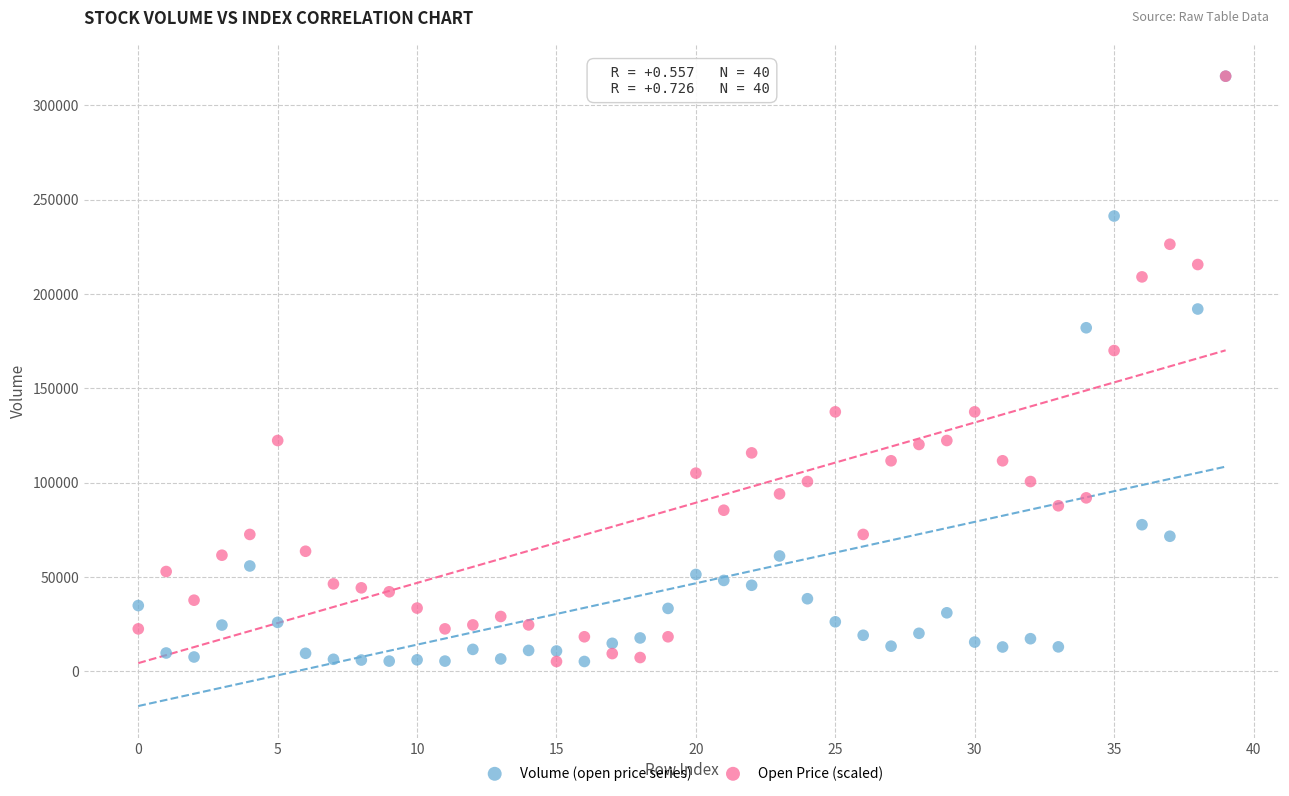

In the Open Price (scaled) series, what Y value is closest to 160356?

170047.9